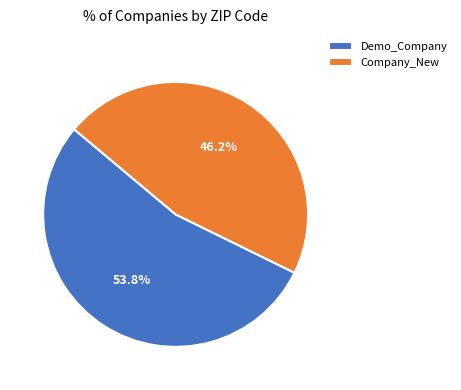

How many slices are in this pie chart?

2